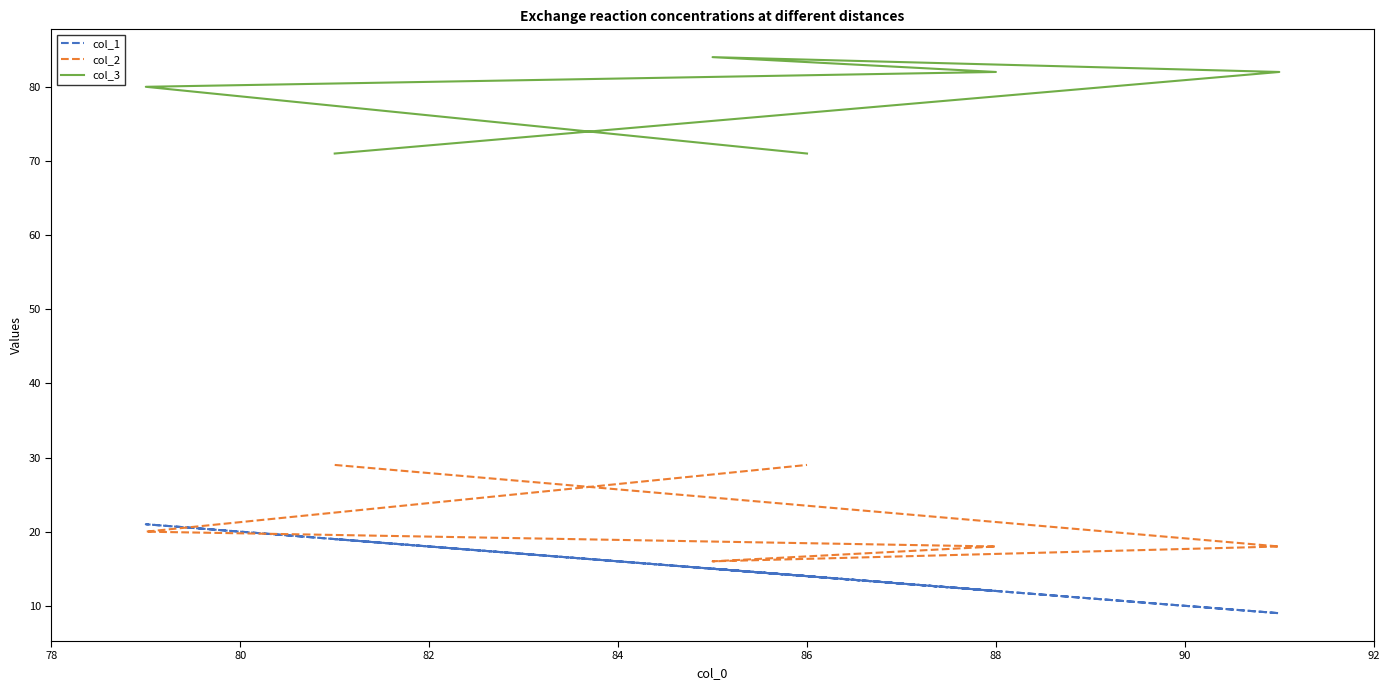

Which series changed the most between 82 and 88?

col_2